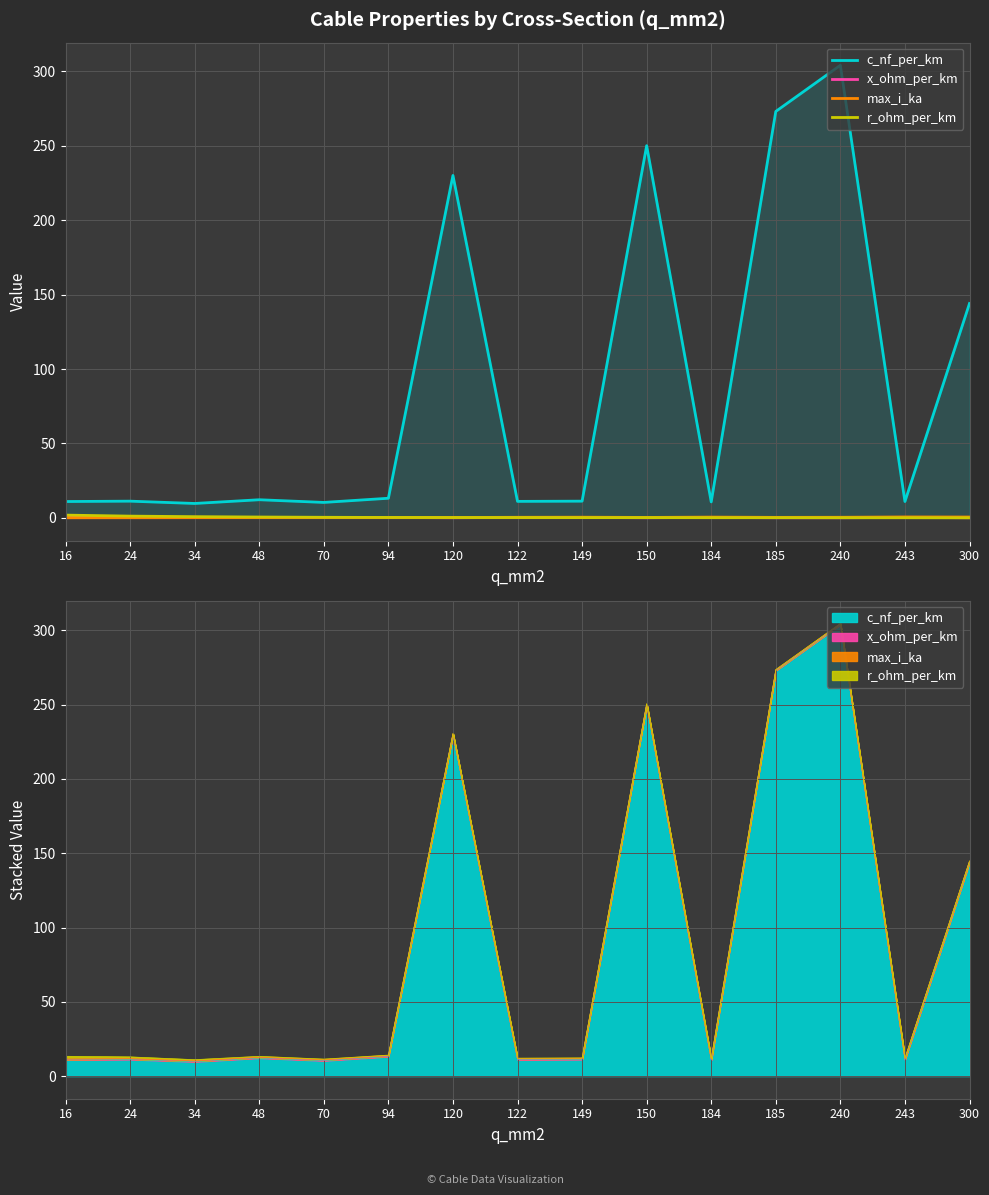

What is the sum of all c_nf_per_km values?

1312.8